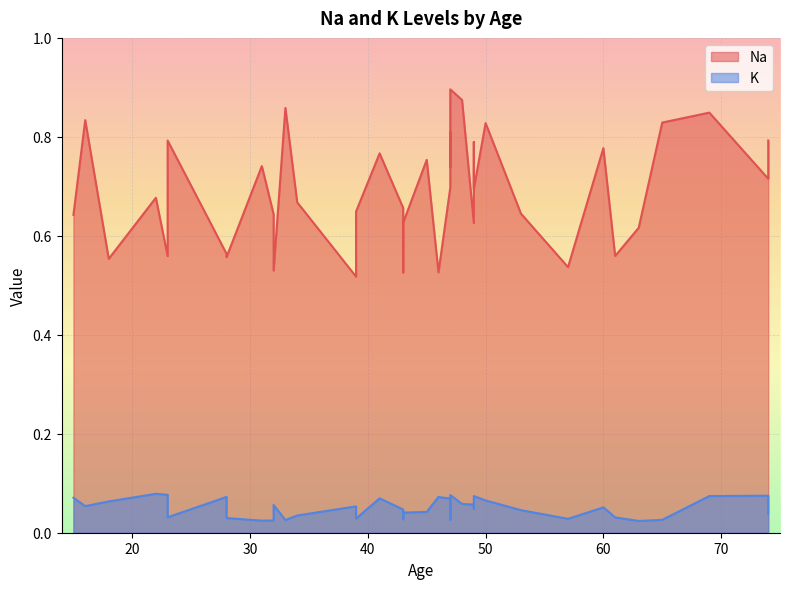

Where is K nearest to the value 0?

63